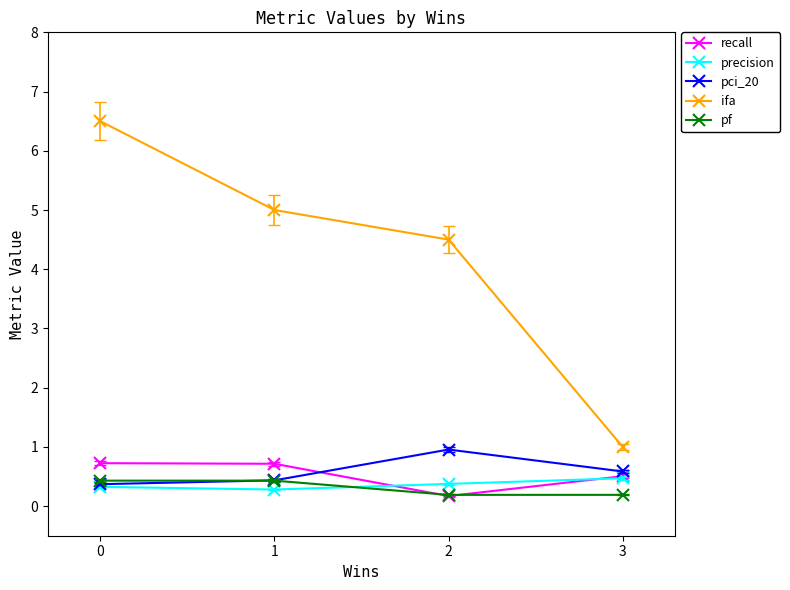

What is the maximum value shown in the chart?

6.5